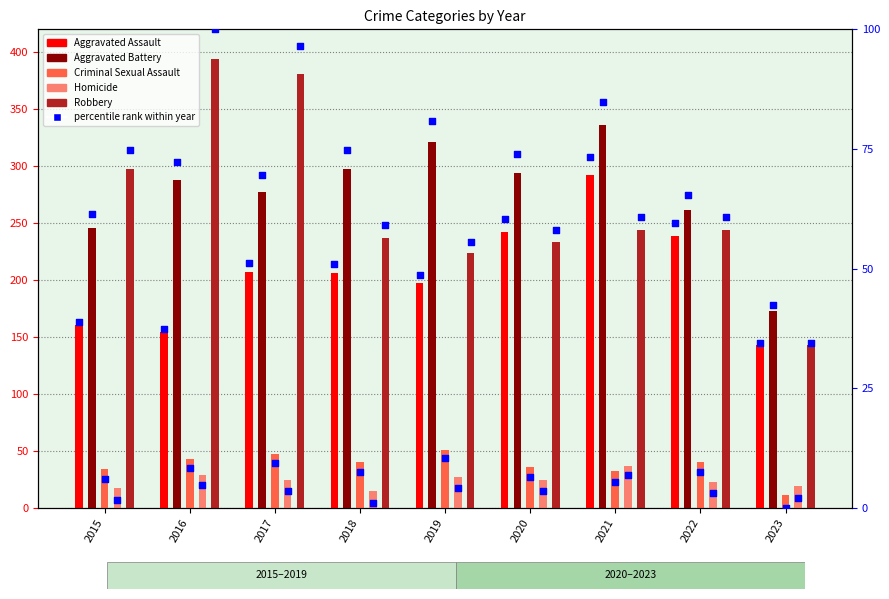

Which series reaches the minimum Y coordinate?

Criminal Sexual Assault